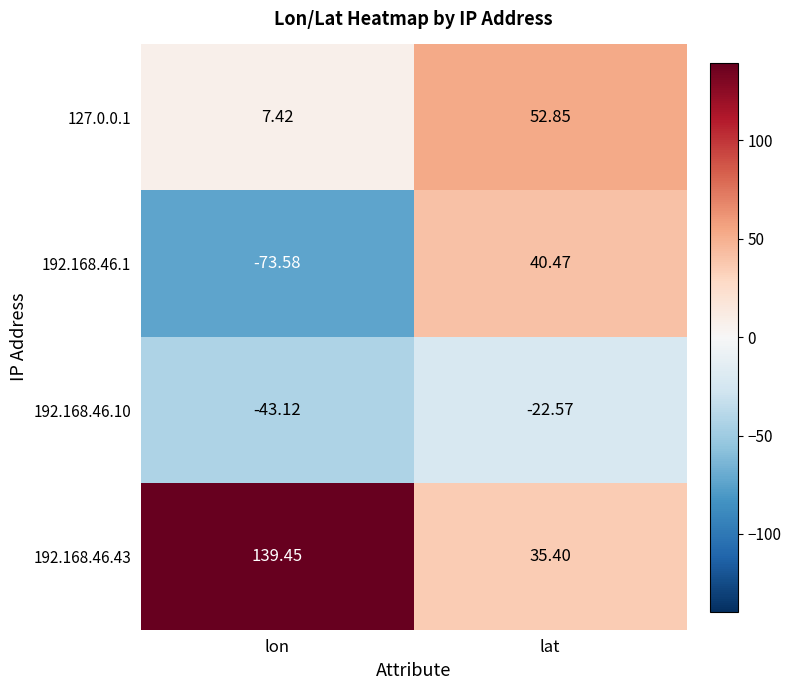

Is the value of 127.0.0.1 at lon greater than the value of 192.168.46.43 at lon?

No